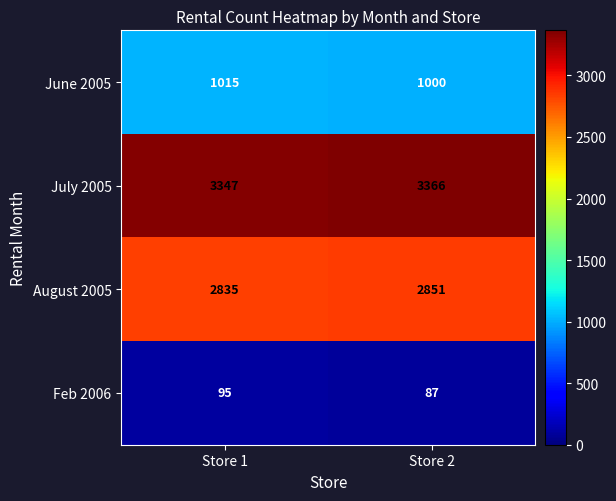

At which category is the sum across all series the highest?

Store 2